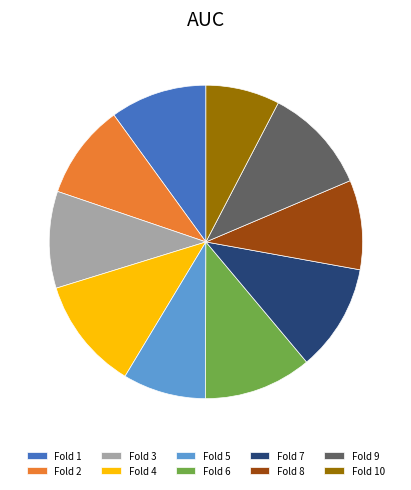

Which category has the smallest portion of the pie?

Fold 10